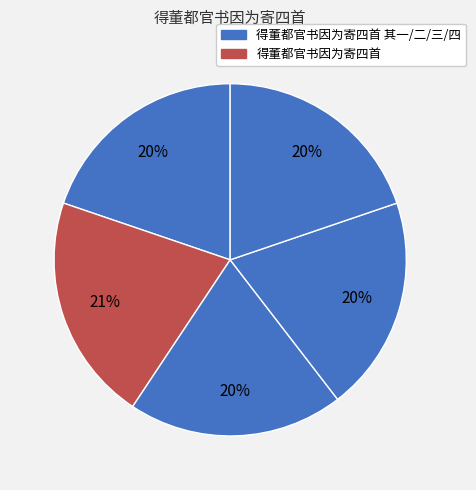

How many segments does this pie chart have?

5